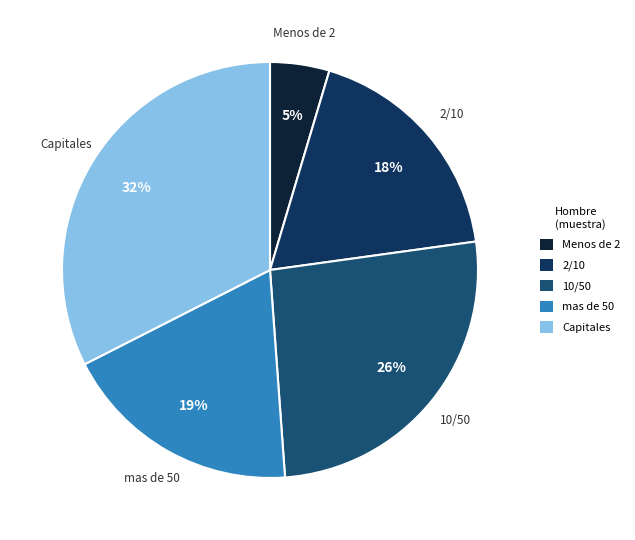

What is the smallest slice in the pie chart?

Menos de 2